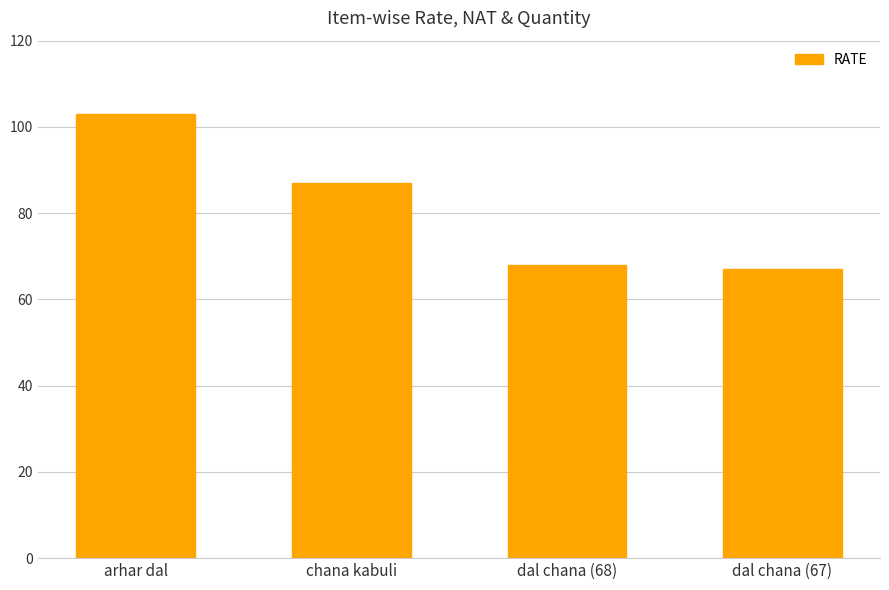

What is the value of the 1st bar from the left?

103